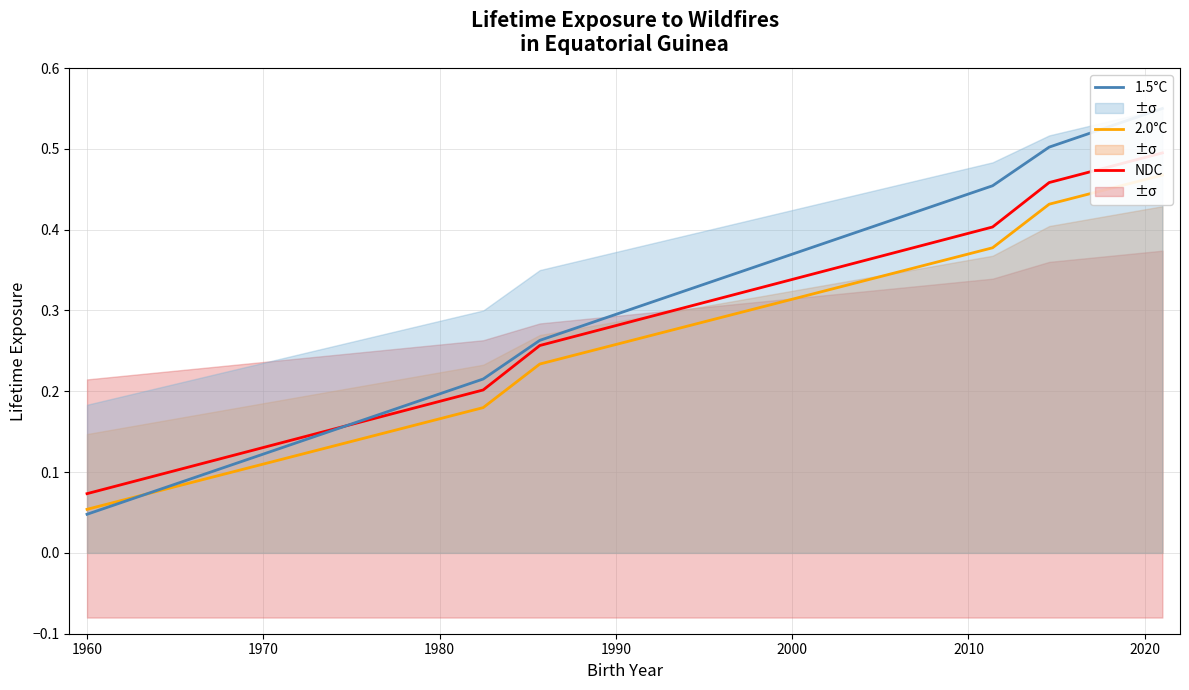

Is the value of 1.5°C at 12 greater than the value of 2.0°C at 15?

No